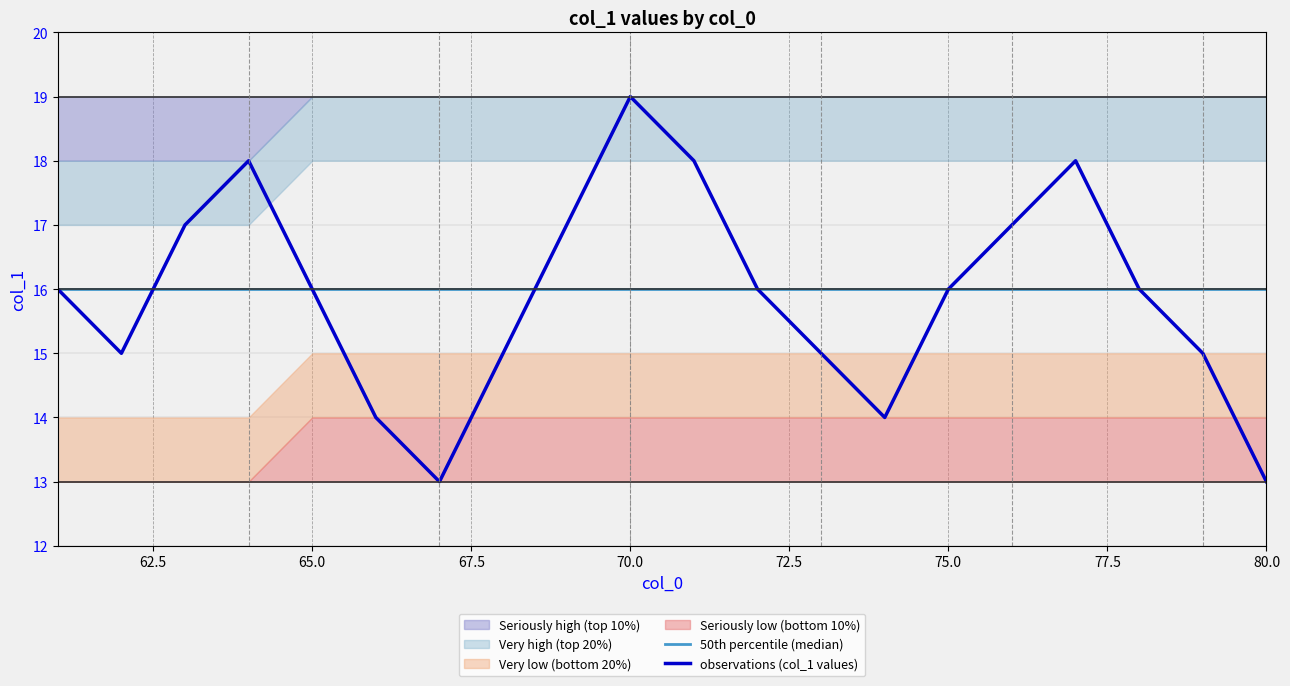

What is the difference between the maximum and minimum values in the observations (col_1 values) series?

6